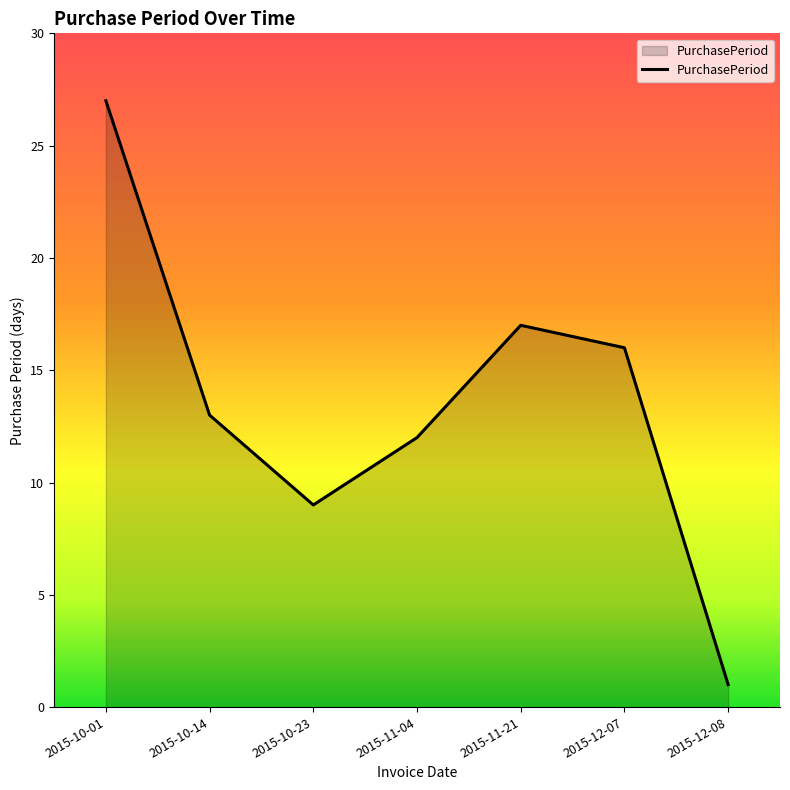

Which label corresponds to the smallest value in the chart?

2015-12-08